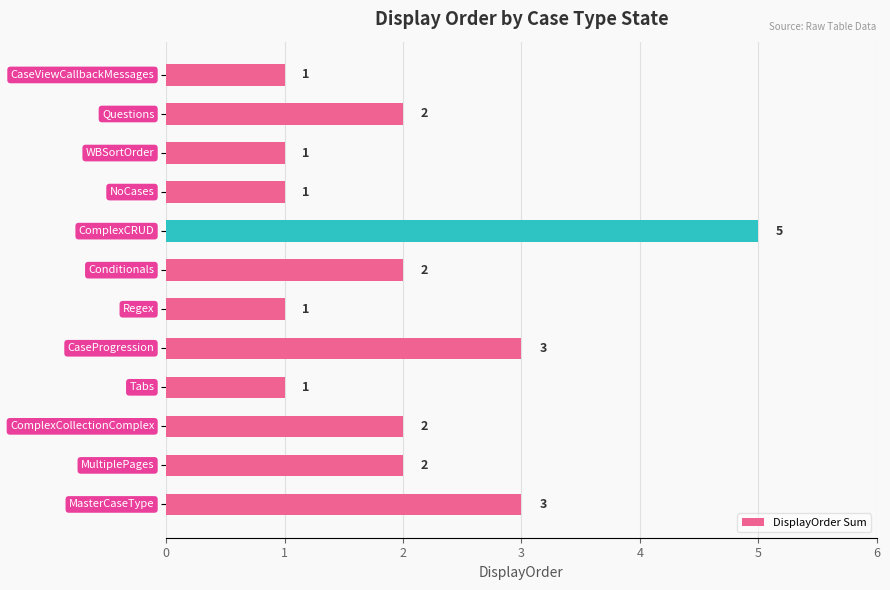

What is the sum of all values?

24